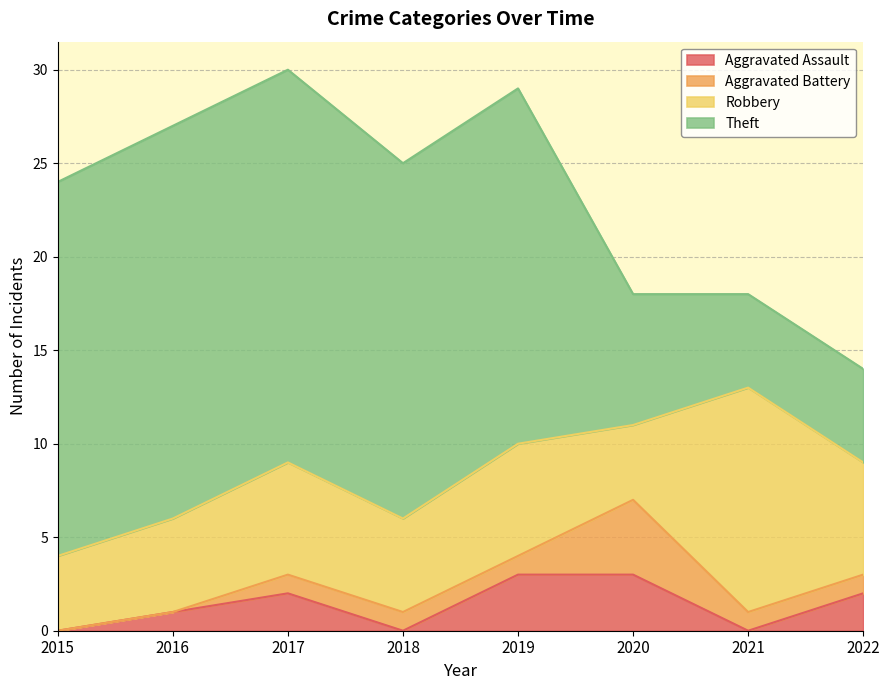

True or false: Aggravated Battery and Robbery intersect in this chart.

False